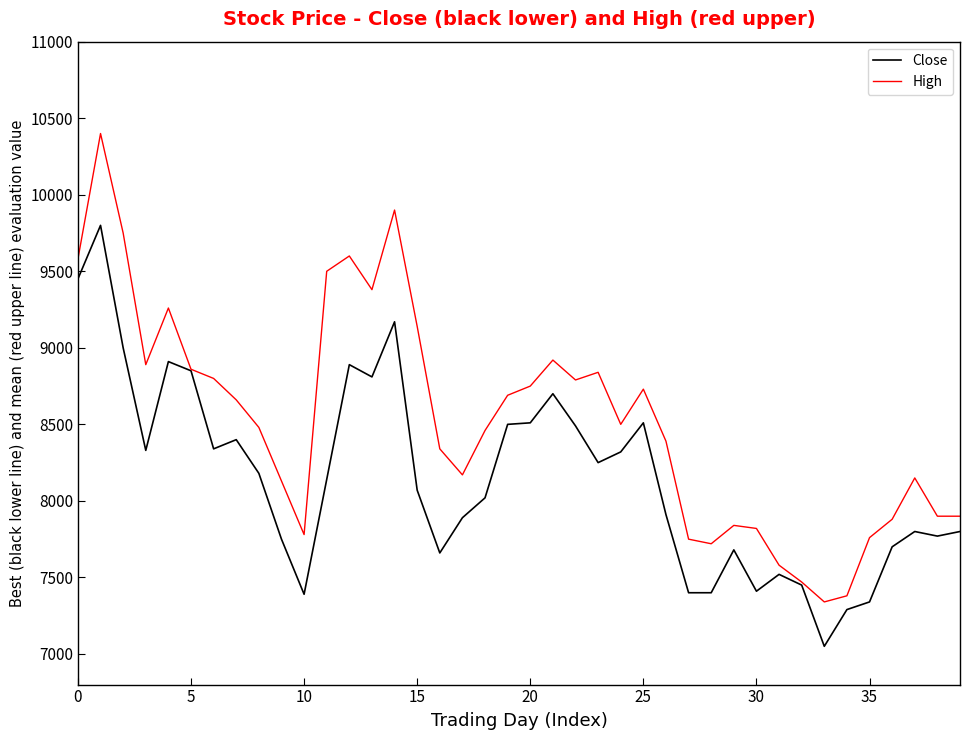

What is the difference between the maximum and second lowest values in the Close series?

2510